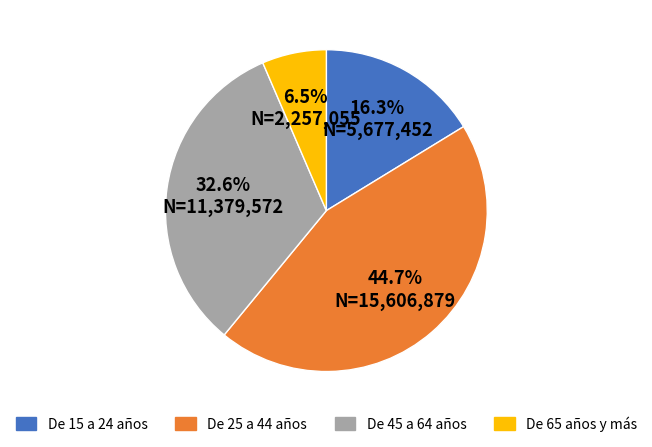

To the nearest percent, what portion does De 15 a 24 años represent?

16%